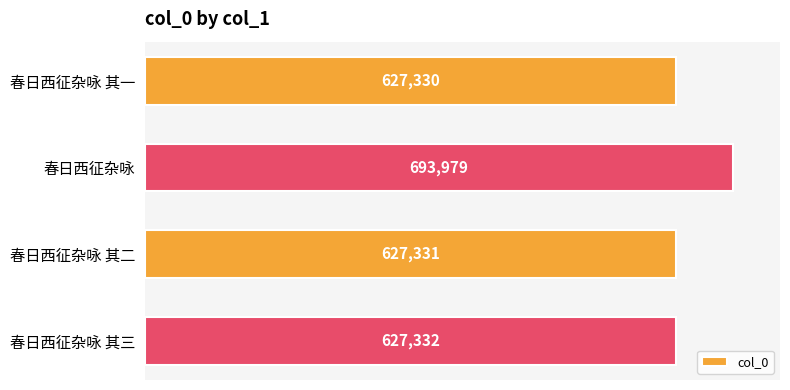

What is the smallest value displayed?

627330